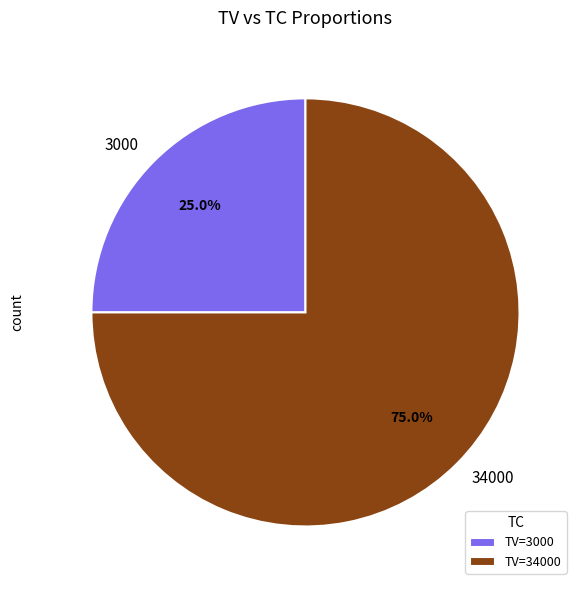

What percentage do 34000 and 3000 together represent?

100.0%